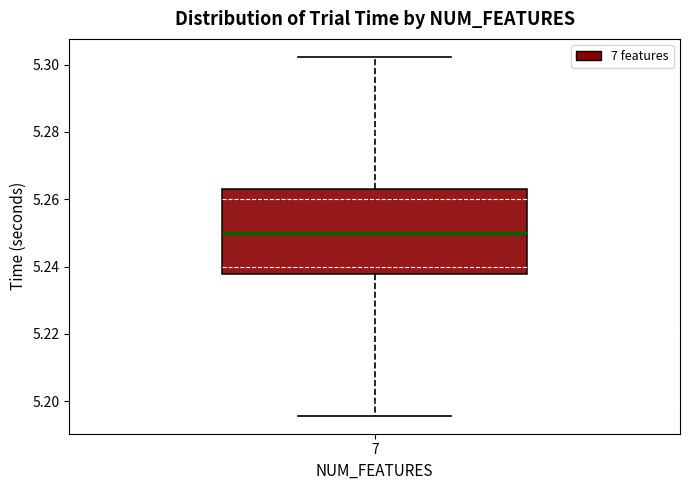

Where is the lower edge of the box at x = 7 on the y-axis? The values are not printed on the chart, so give them approximately, as read against the axis.

5.238